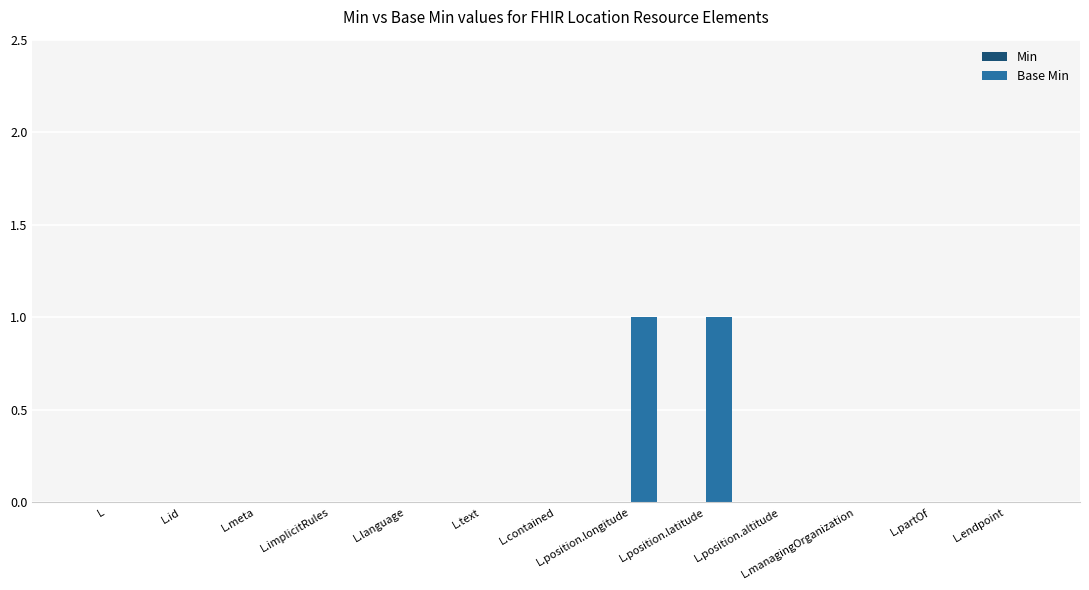

The chart shows a value of 0 at L.position.longitude. True or false?

False